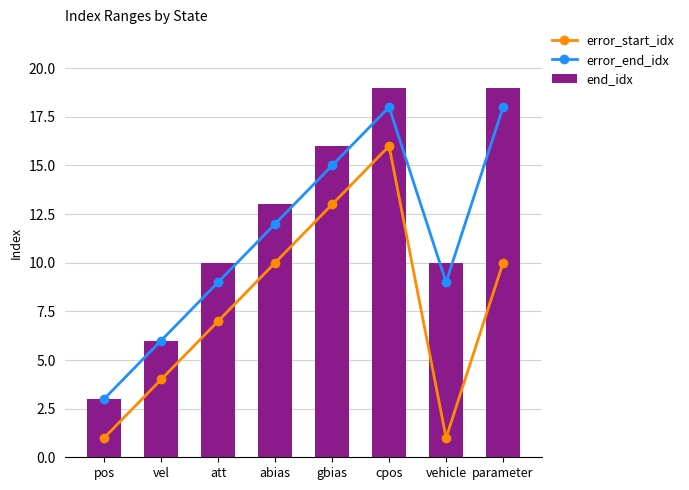

What are all the series names shown in the legend?

error_start_idx, error_end_idx, end_idx